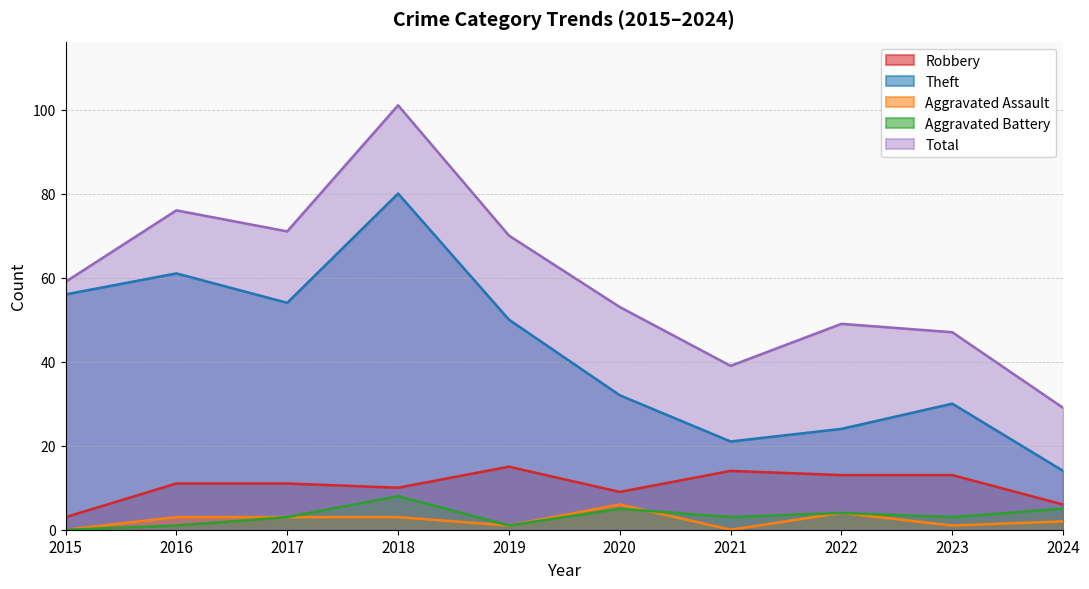

How many lines are shown in the chart?

5